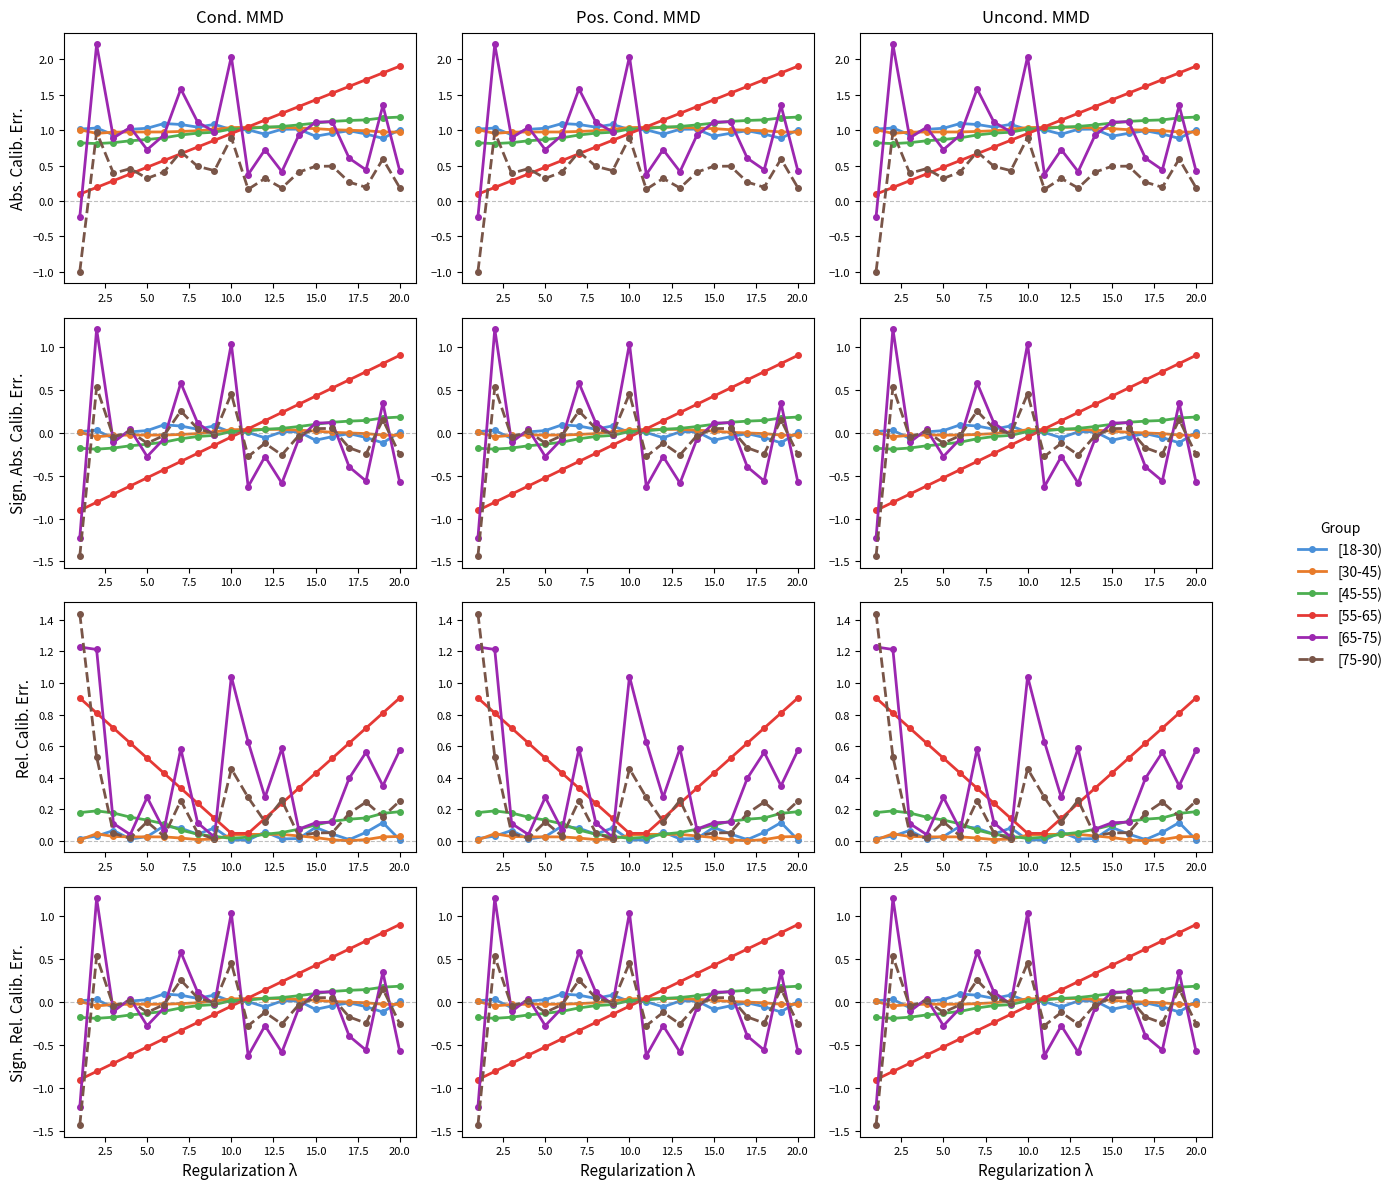

True or false: [45-55) and [75-90) cross at least once.

True